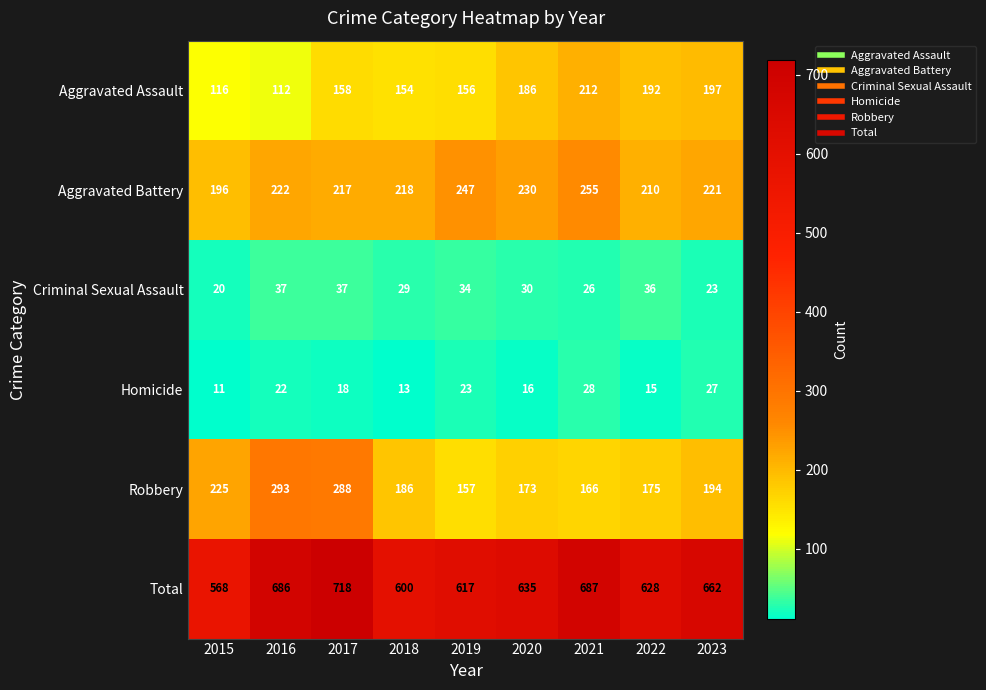

Where is Total nearest to the value 643?

2020